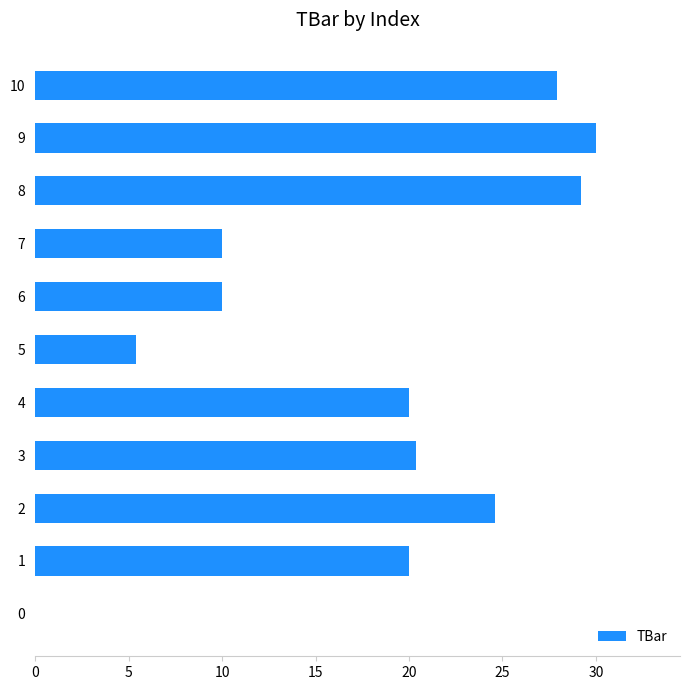

The value at 1 is 20.0. True or false?

True